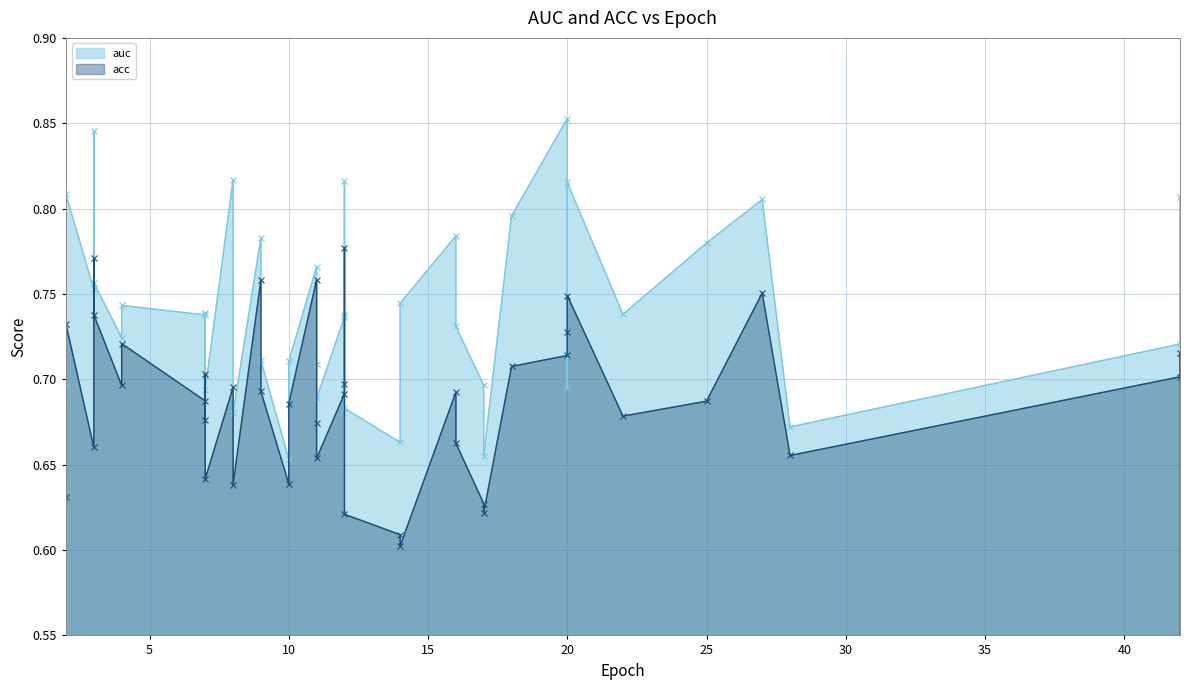

What are all the series names shown in the legend?

auc, acc